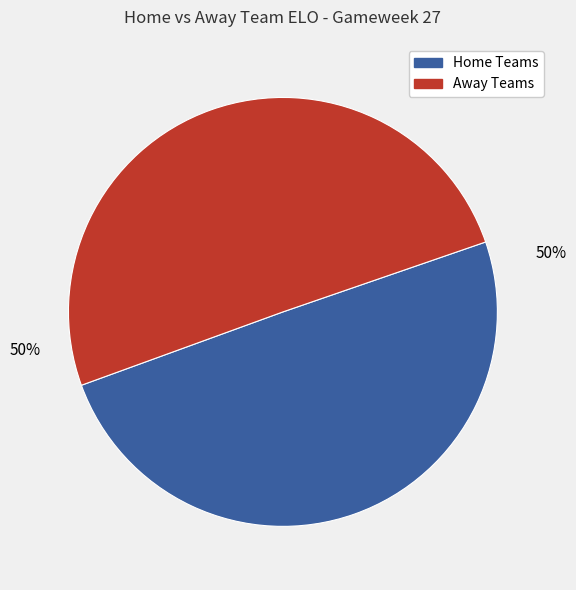

To the nearest percent, what is the average slice percentage?

50%